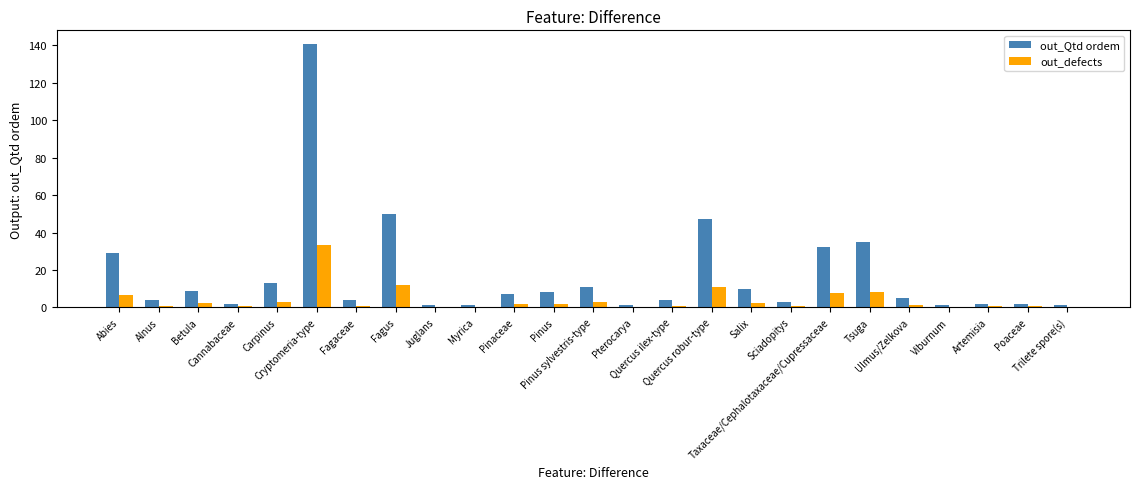

The value of out_Qtd ordem at Carpinus is 19.5. True or false?

False